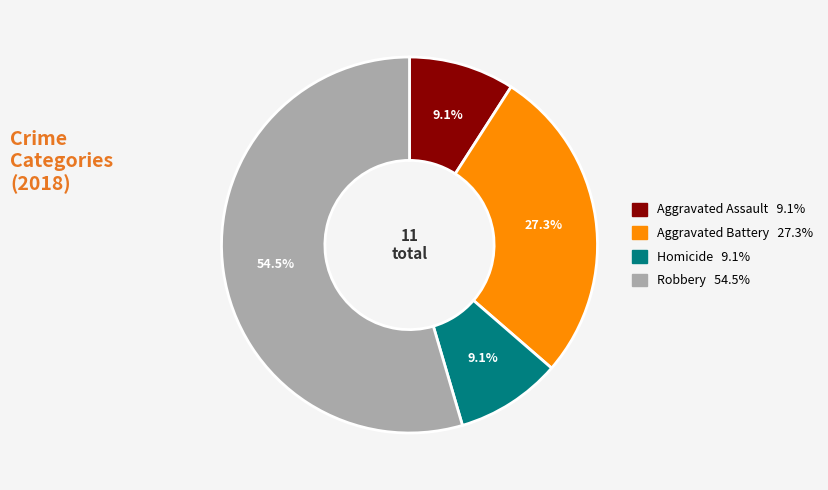

Is there a majority slice in this chart?

Yes